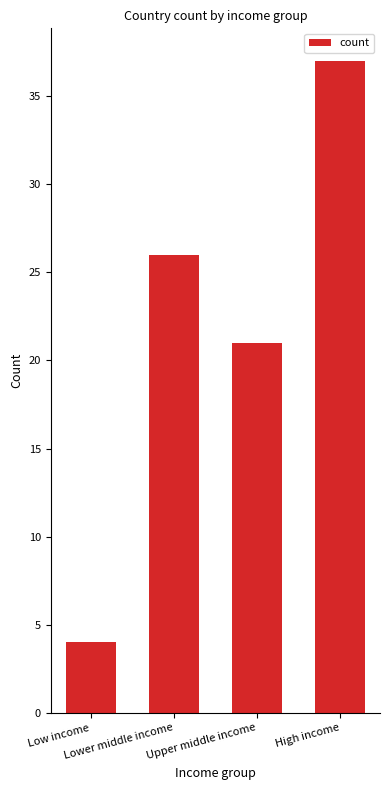

Reading left to right, extract all data points from this chart.

Low income=4	Lower middle income=26	Upper middle income=21	High income=37